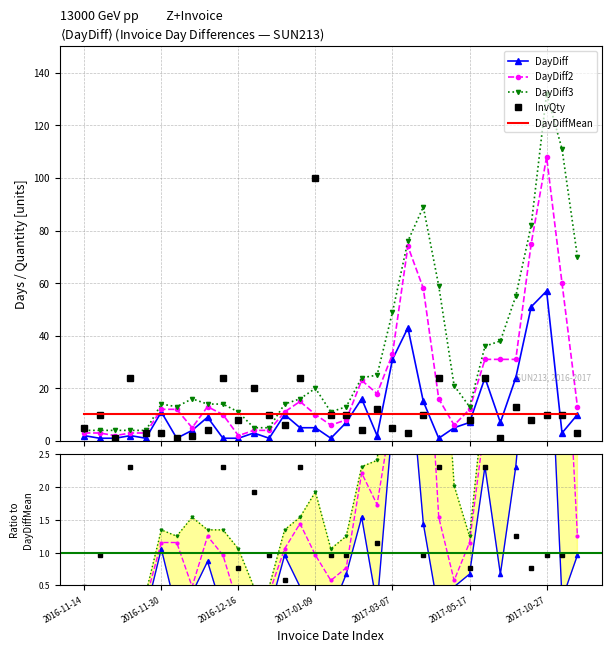

What is the total value across all series at 2016-12-30?

41